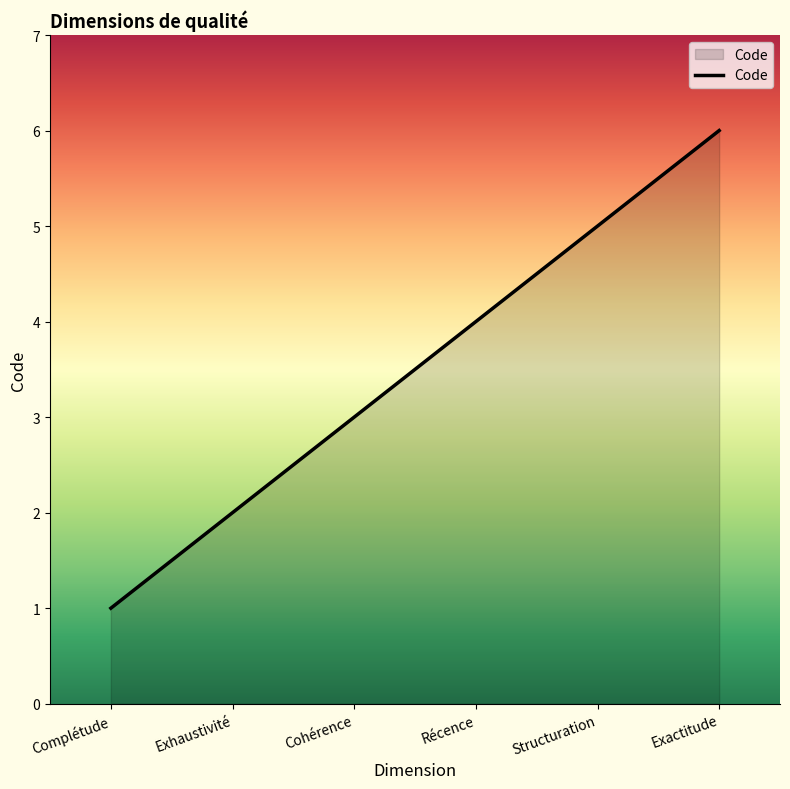

Where is the data nearest to the value 3?

Cohérence